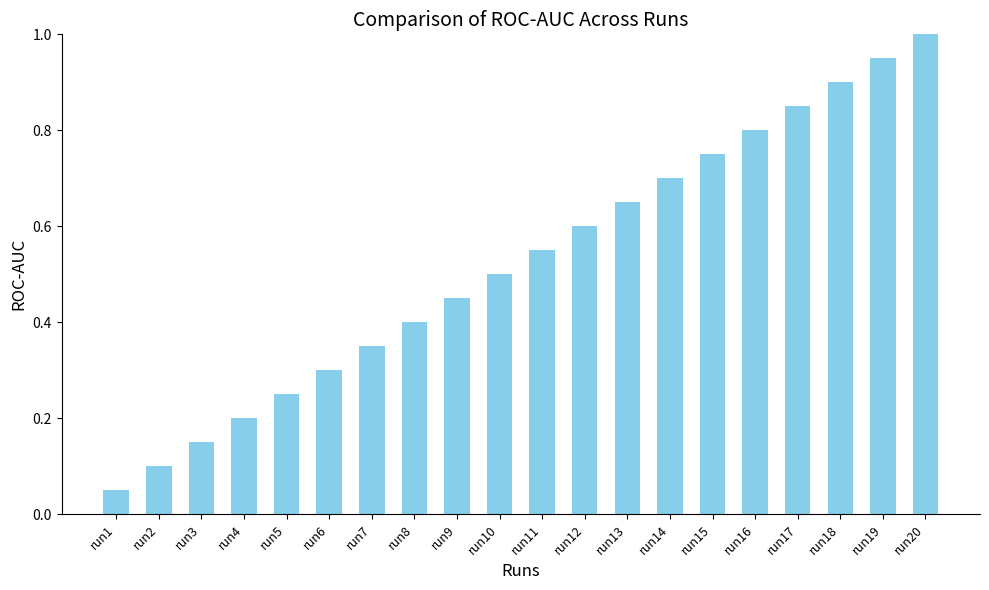

Which label corresponds to the smallest value in the chart?

run1